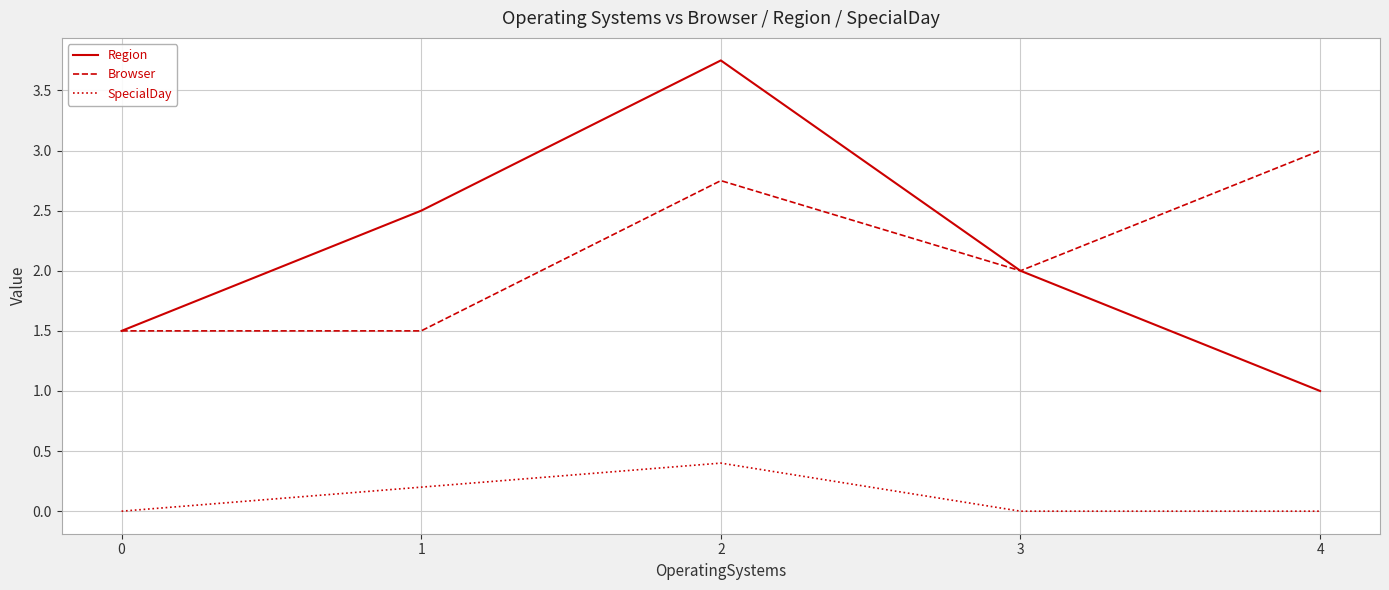

In SpecialDay, how many points are higher than both neighbors (excluding endpoints)?

1